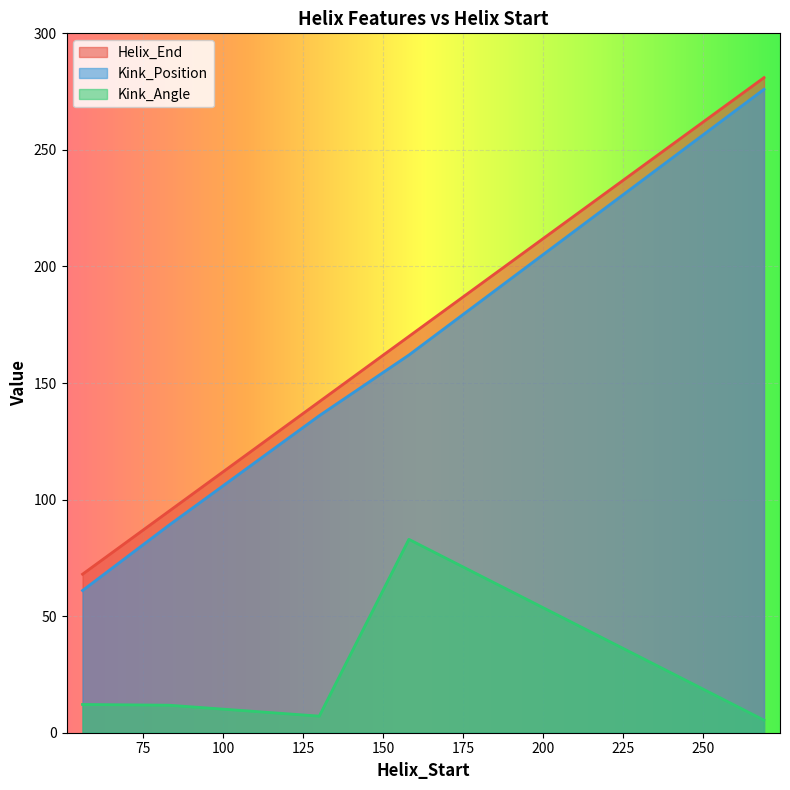

What is the difference between the maximum and second lowest values in the Kink_Position series?

187.0